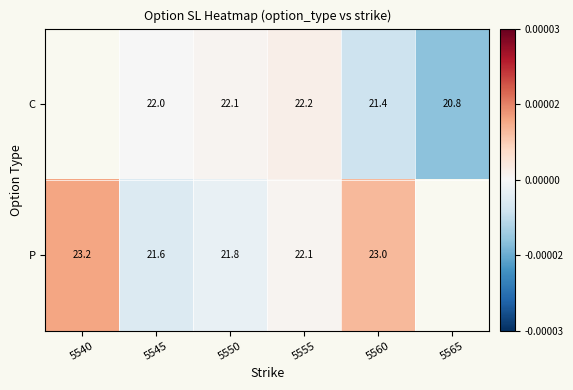

Is the value of P at 5555 greater than the value of C at 5565?

Yes